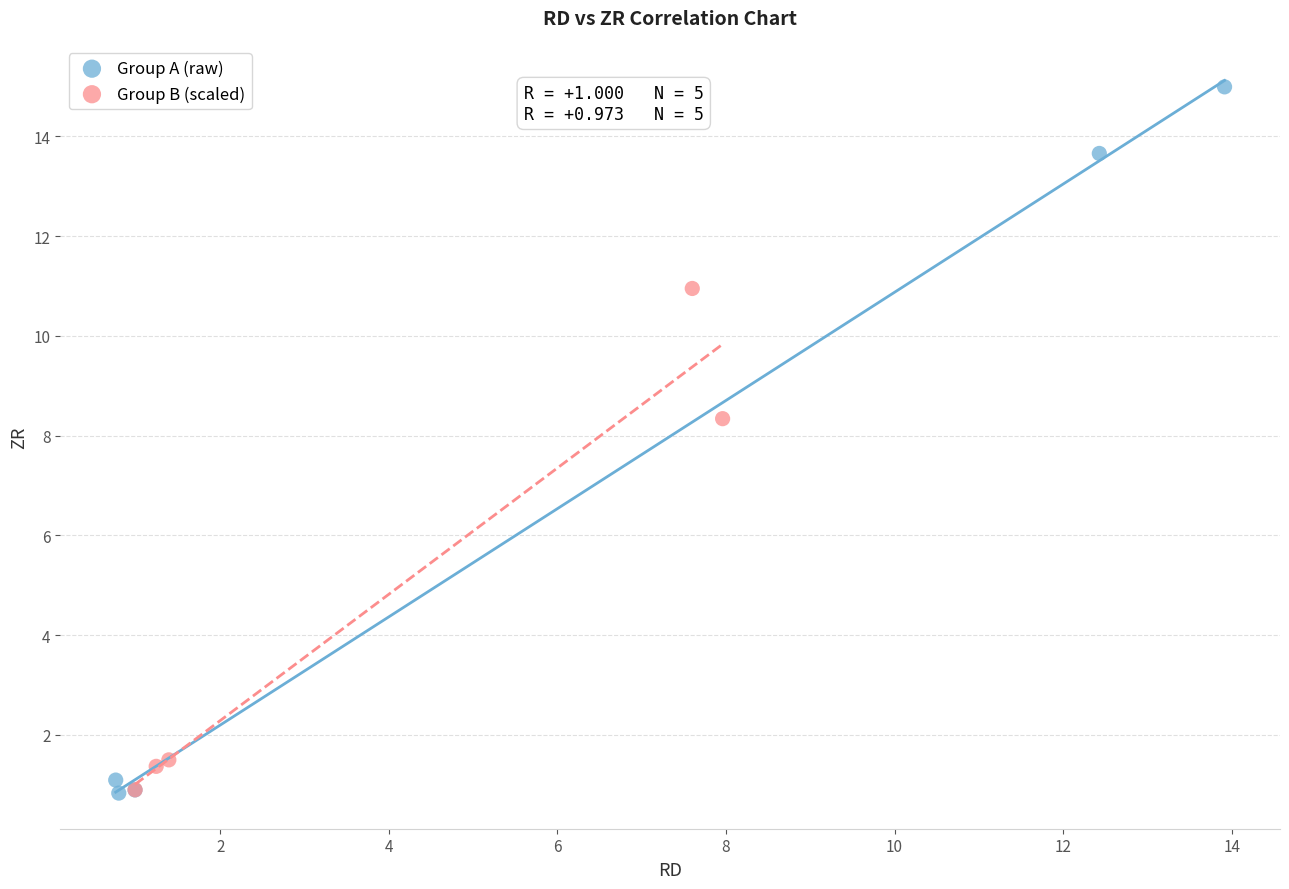

What are all the series names shown in the legend?

Group A (raw), Group B (scaled)